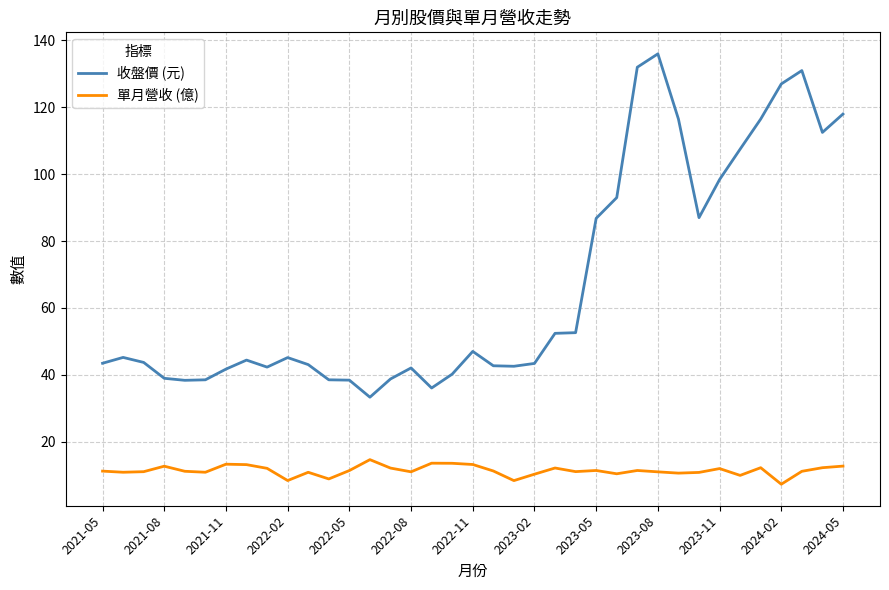

Which series has the largest total across all categories?

收盤價 (元)